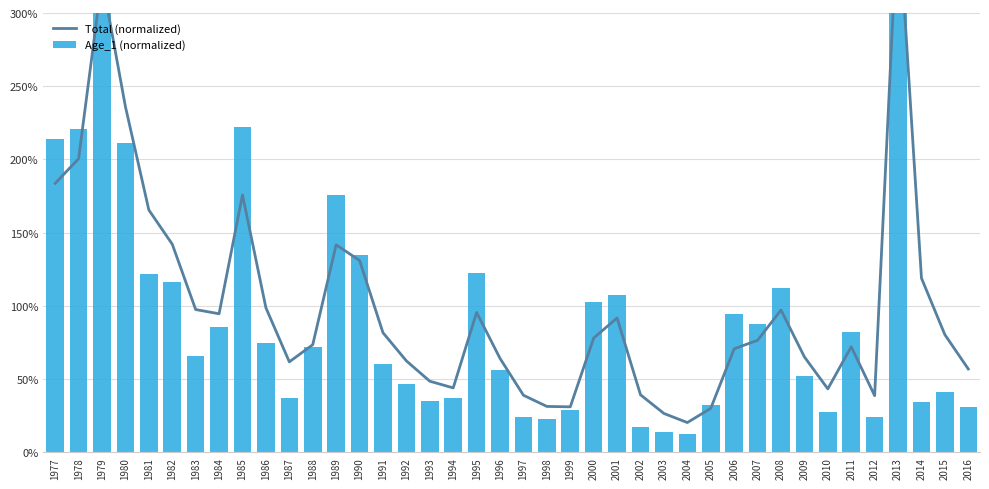

Is it true that Total (normalized) equals 1.4 at 2015?

False